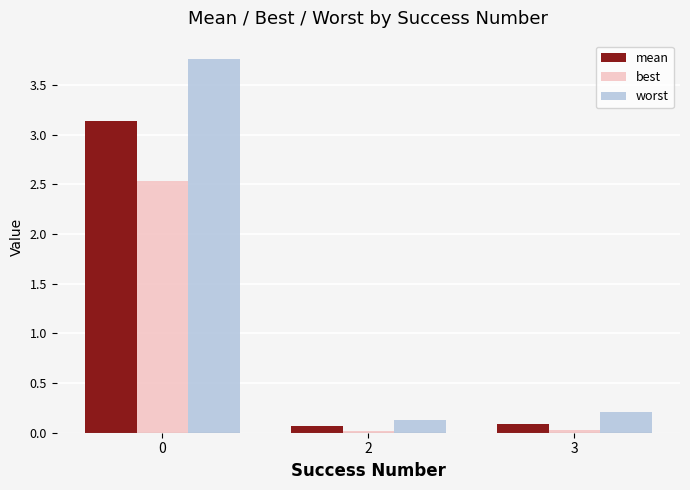

At how many categories does at least one series exceed 3?

1